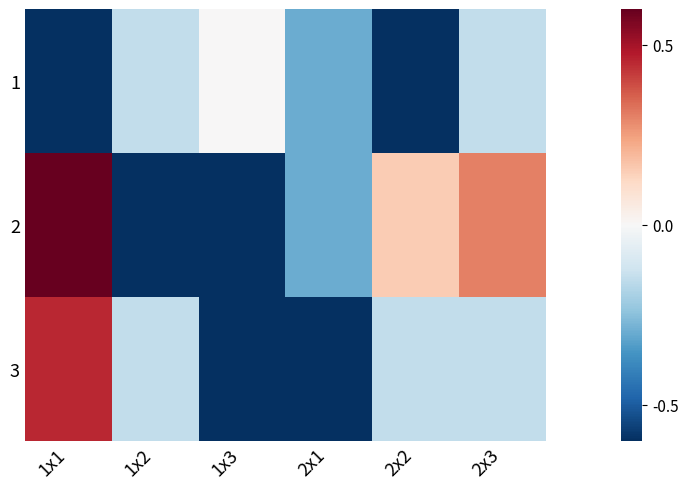

Reading left to right, transcribe all the data shown in this chart.

1: 1x1=-0.6	1x2=-0.2	1x3=0.0	2x1=-0.3	2x2=-0.6	2x3=-0.2
2: 1x1=0.6	1x2=-0.6	1x3=-0.6	2x1=-0.3	2x2=0.2	2x3=0.3
3: 1x1=0.5	1x2=-0.2	1x3=-0.6	2x1=-0.6	2x2=-0.2	2x3=-0.2